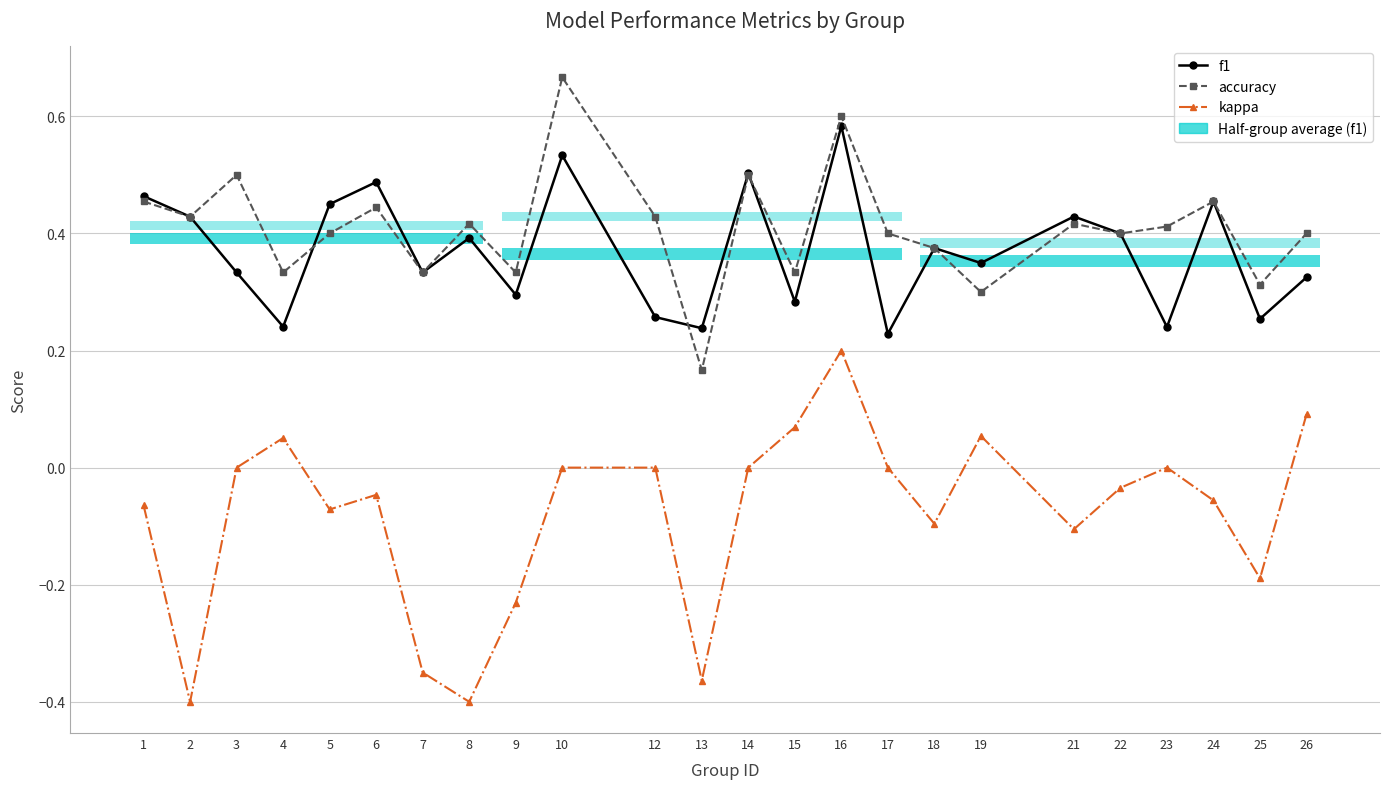

Which category has the lowest value across all series?

2